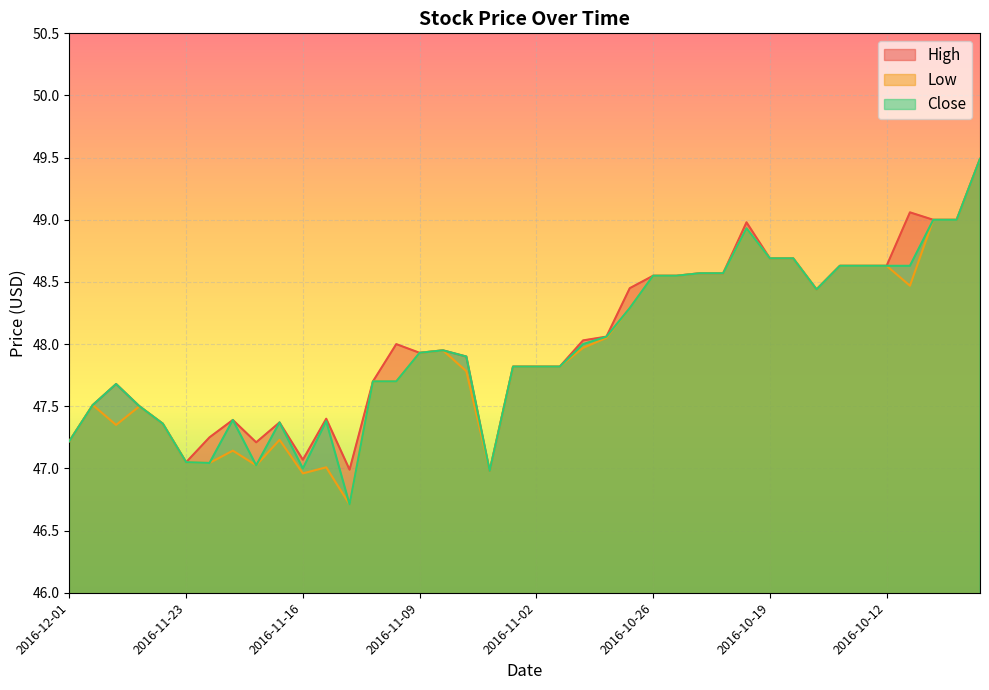

What value does the Close series have at 2016-11-16?

47.0